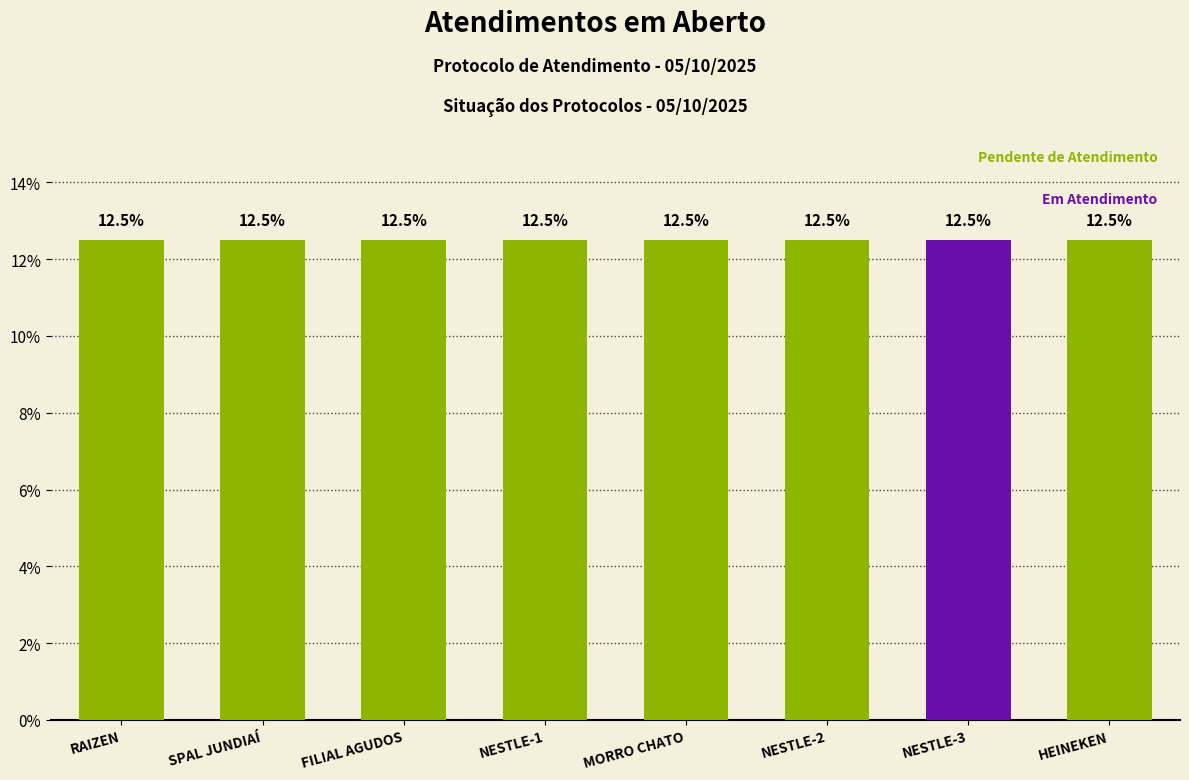

How many categories are shown in the chart?

8